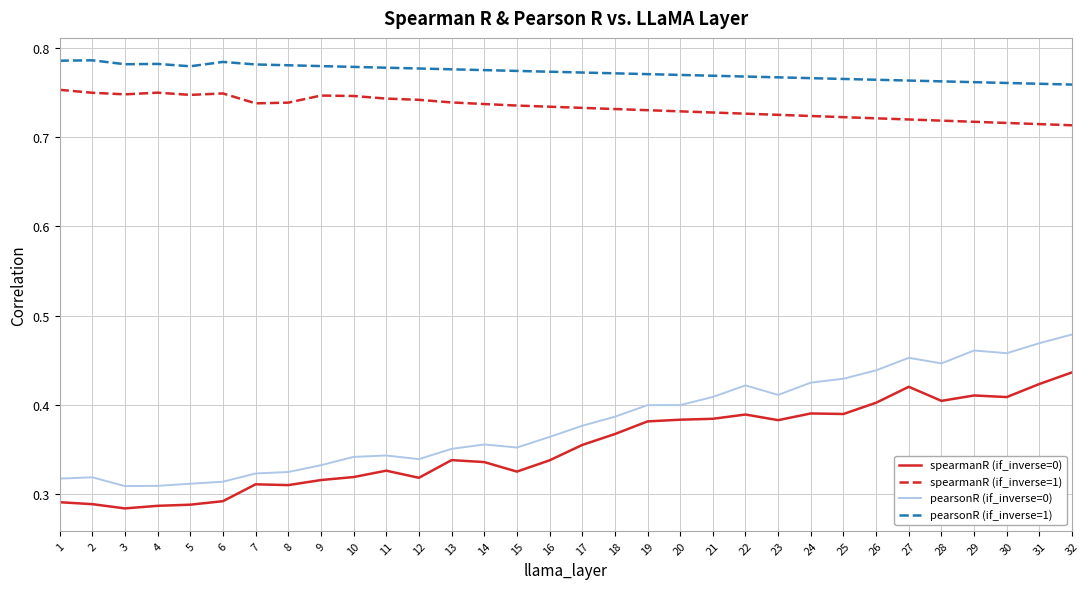

Which series changed the most between 4 and 18?

spearmanR (if_inverse=0)